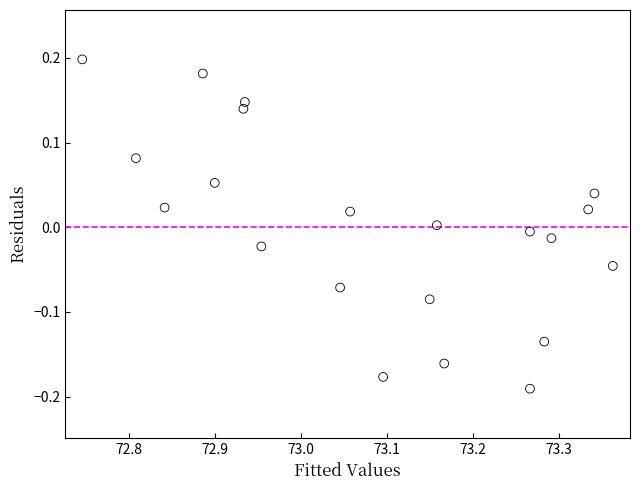

What is the range of X values (max minus min)?

0.6